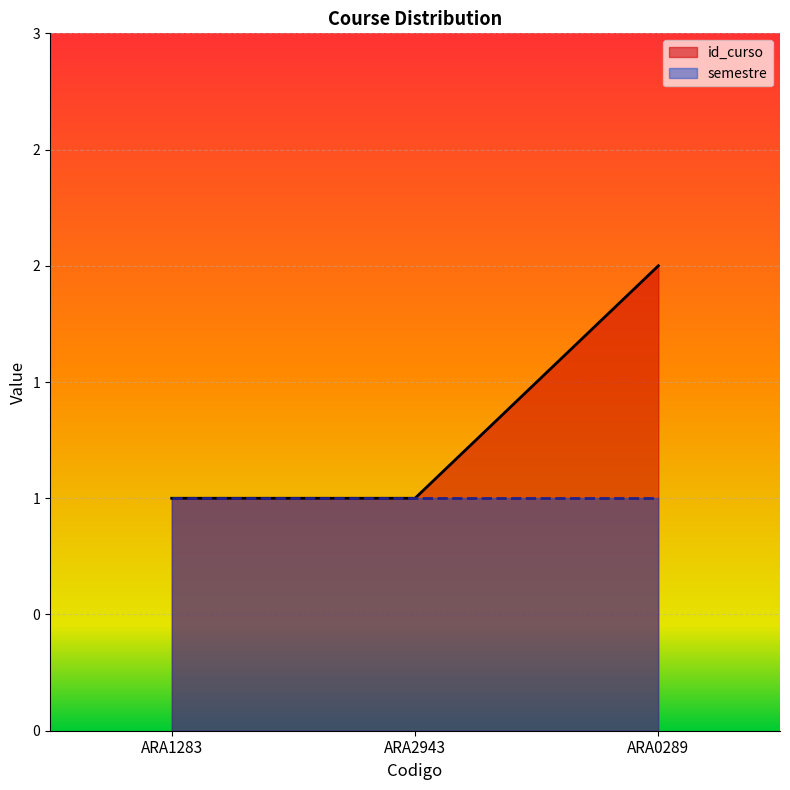

Reading left to right, what are all the values shown in this chart?

1	1	2